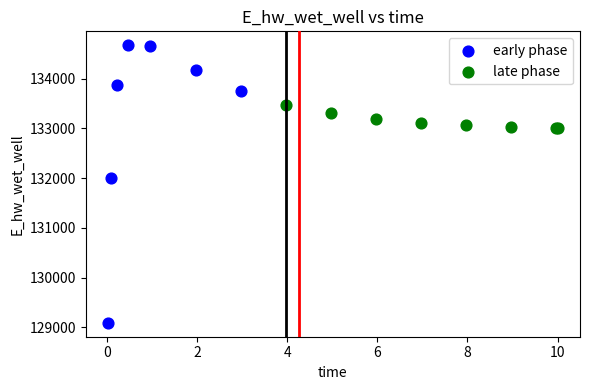

Which series reaches the maximum Y coordinate?

early phase